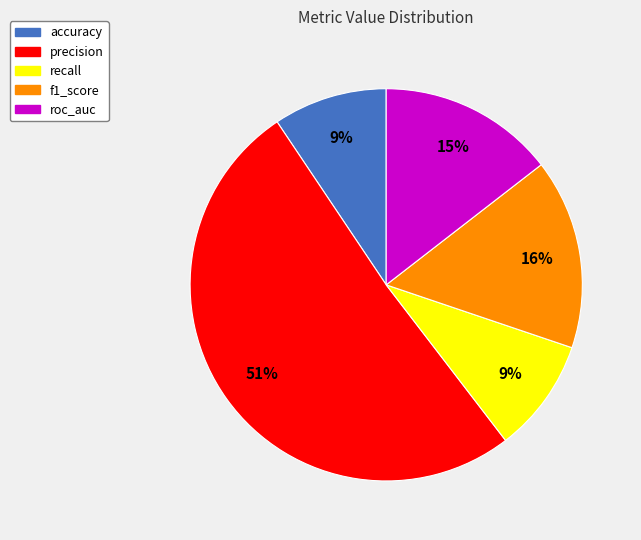

Do roc_auc and recall together represent more than half of the pie?

No